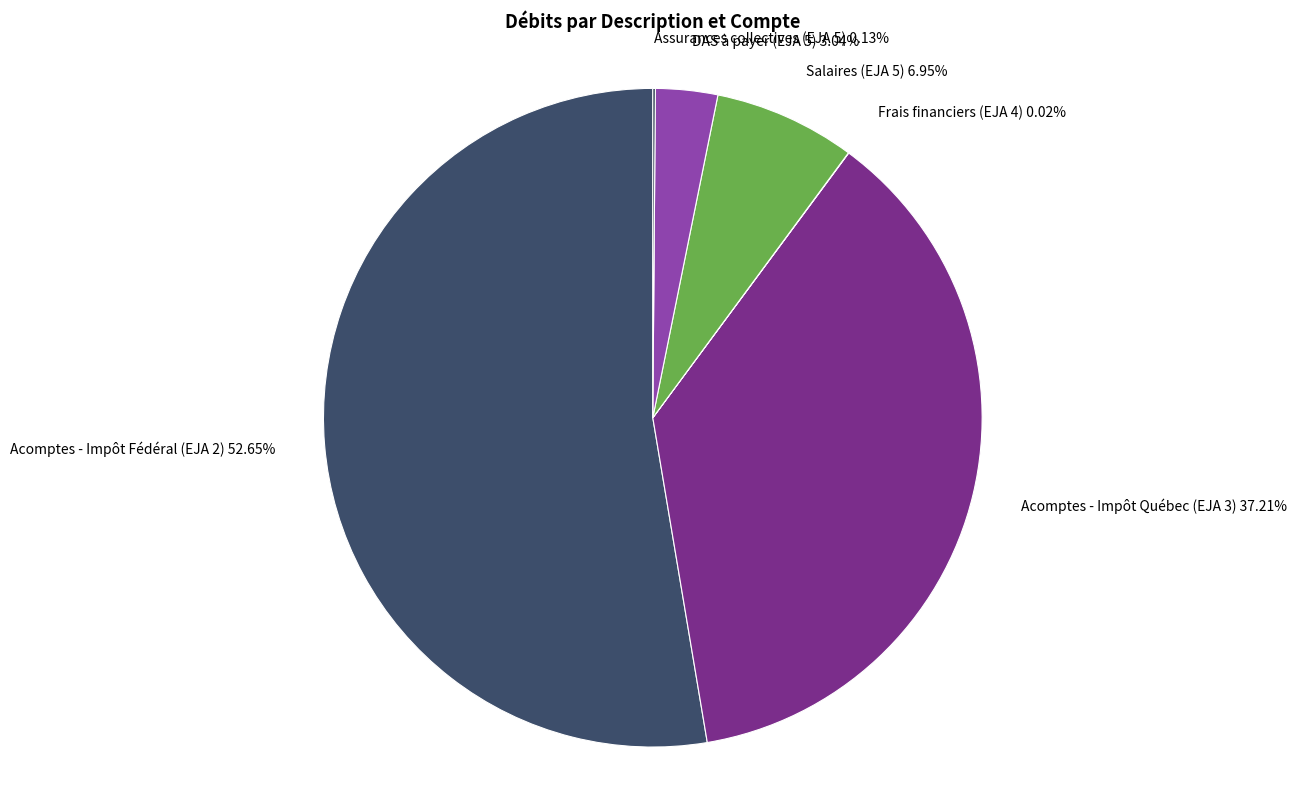

The Acomptes - Impôt Québec (EJA 3) slice represents 31% of the pie. True or false?

False